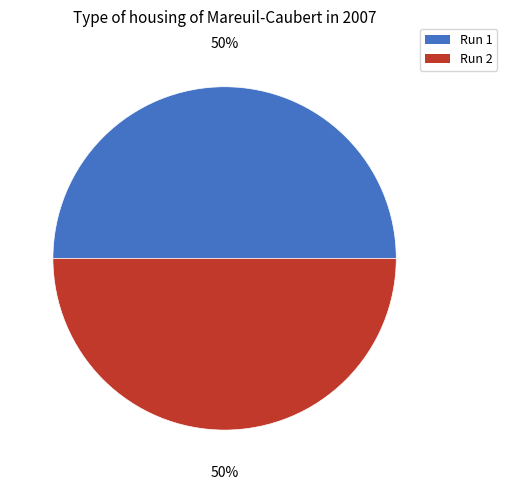

Is it true that Run 1 is 58% of the pie?

False